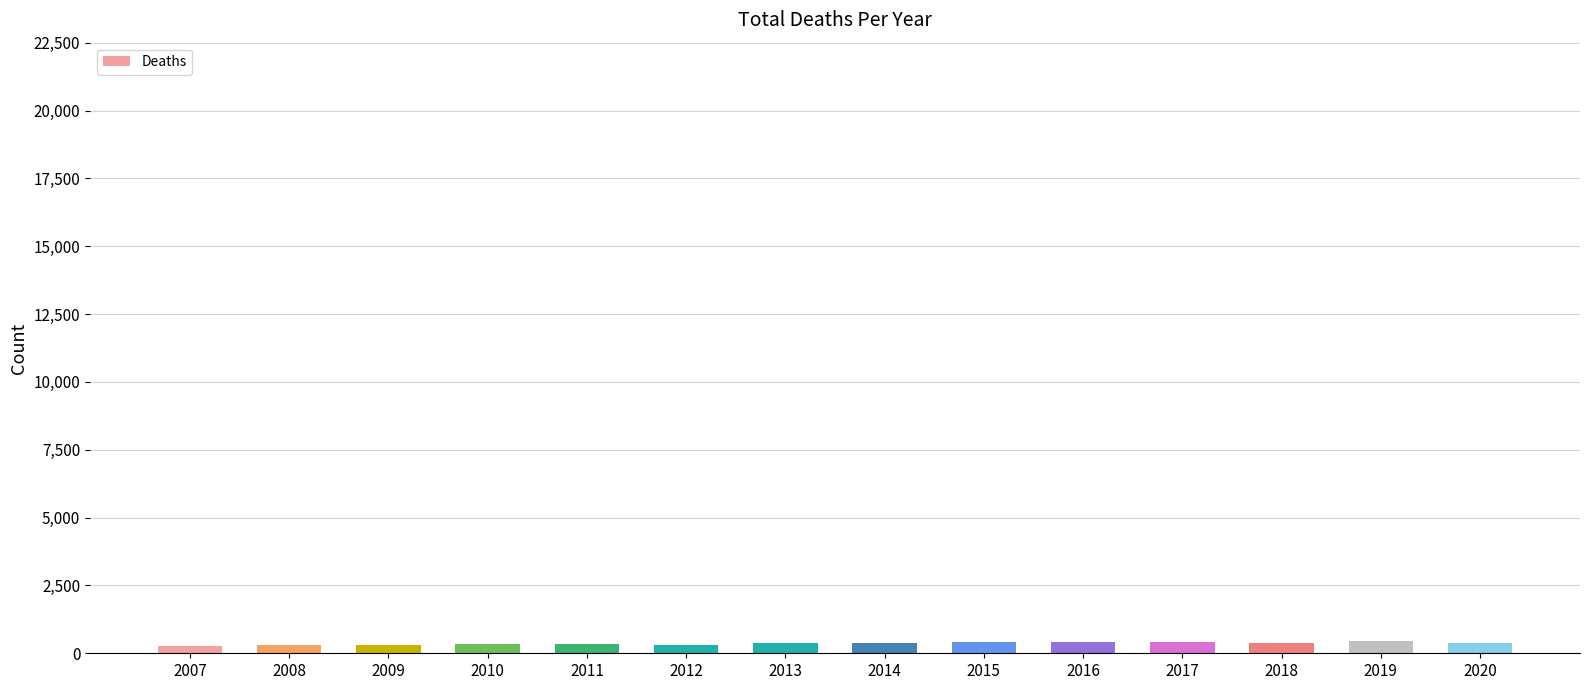

The chart shows a value of 386 at 2020. True or false?

True